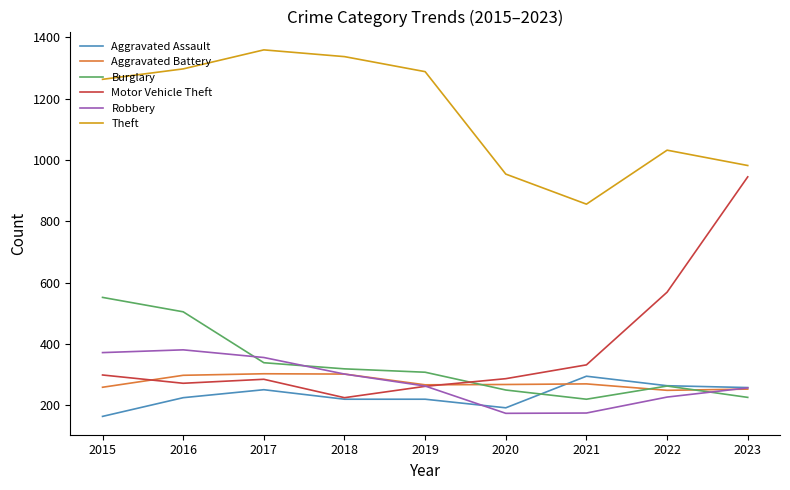

True or false: Burglary has more than 2 points higher than both neighbors.

False